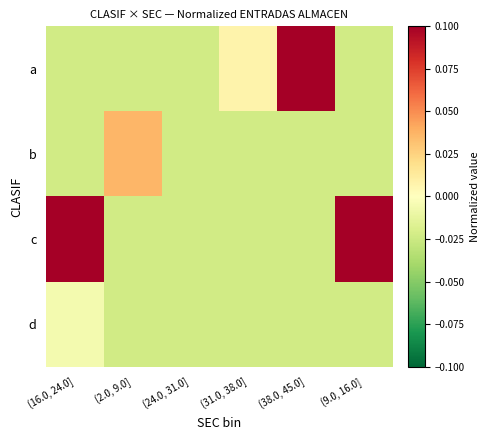

How many distinct data groups are displayed?

4